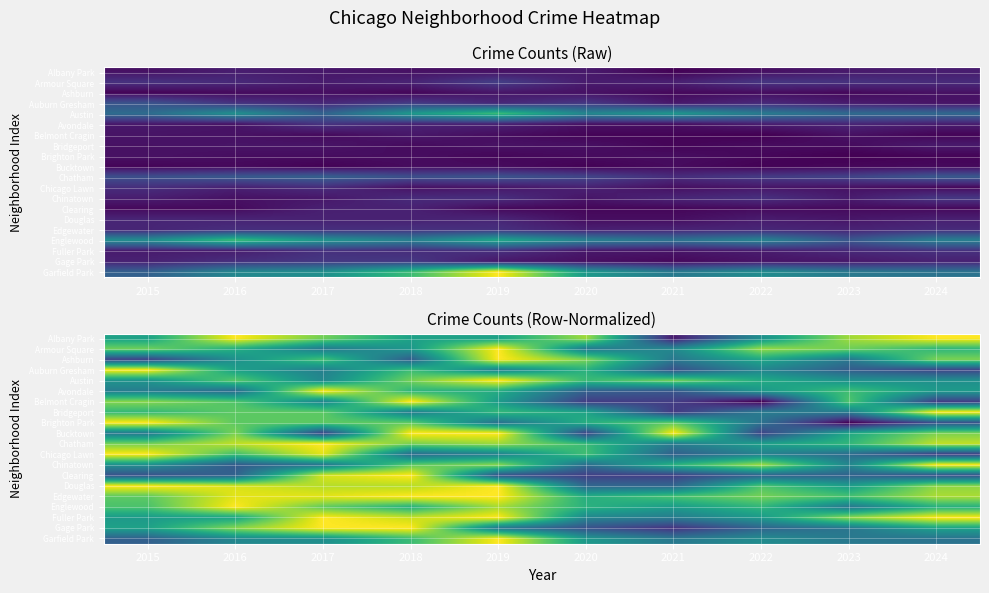

What is the sum of the Fuller Park values at 2024 and 2021?

1.4